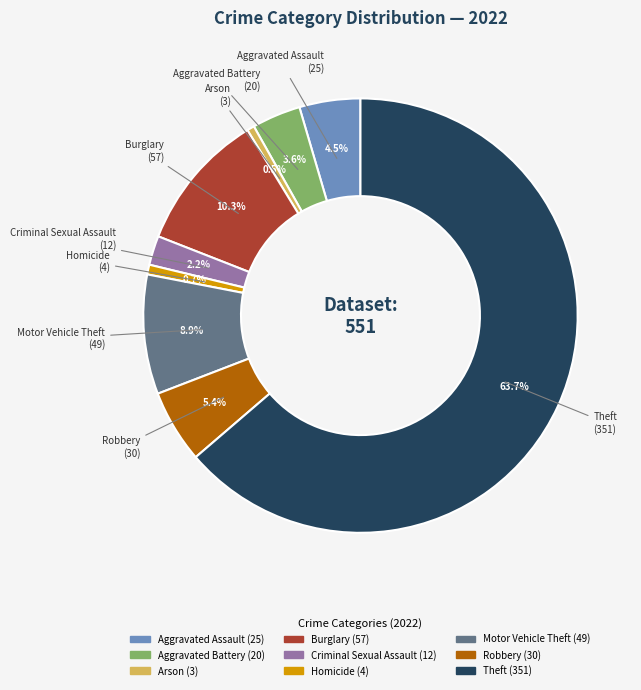

The Robbery slice represents 5% of the pie. True or false?

True